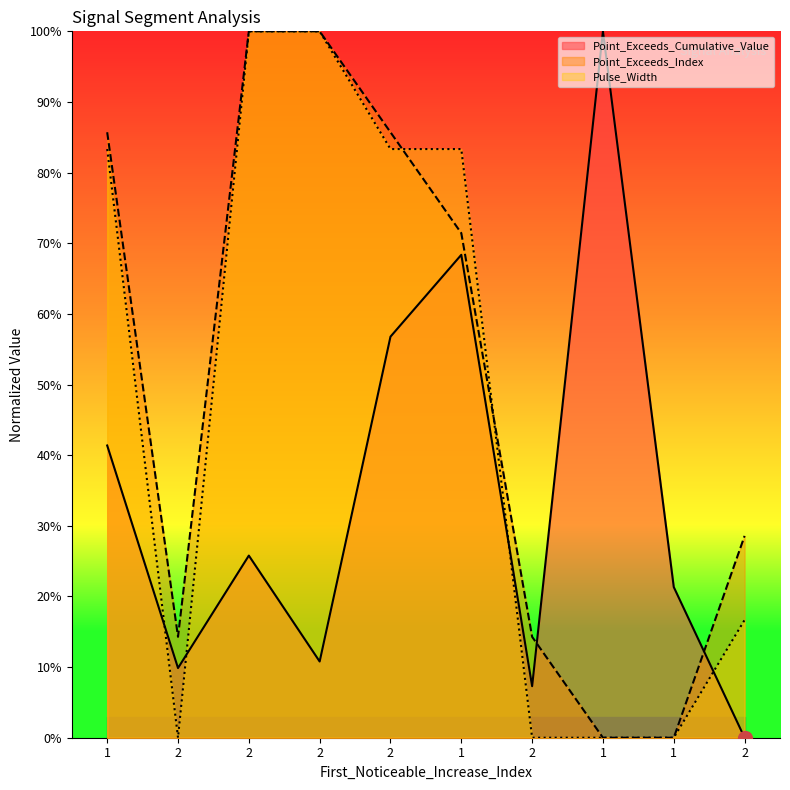

Is it true that Point_Exceeds_Index equals 1.0 at 2?

True